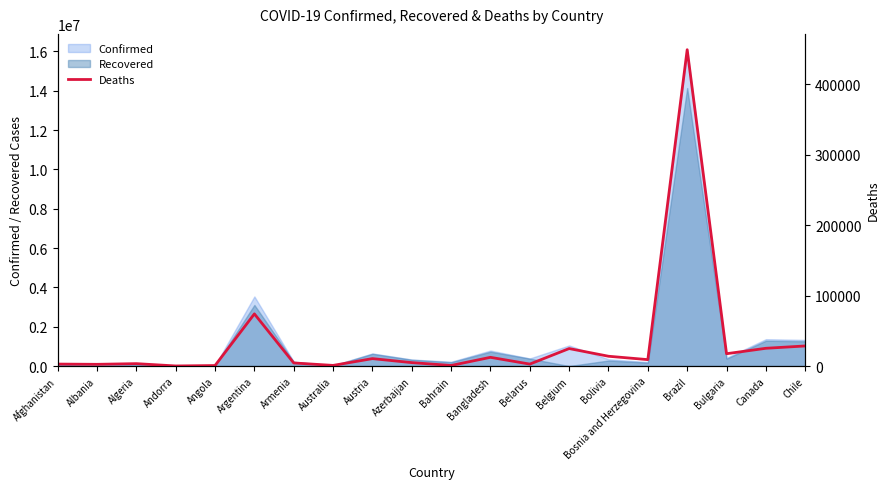

At which label does the data first exceed 9108?

Argentina